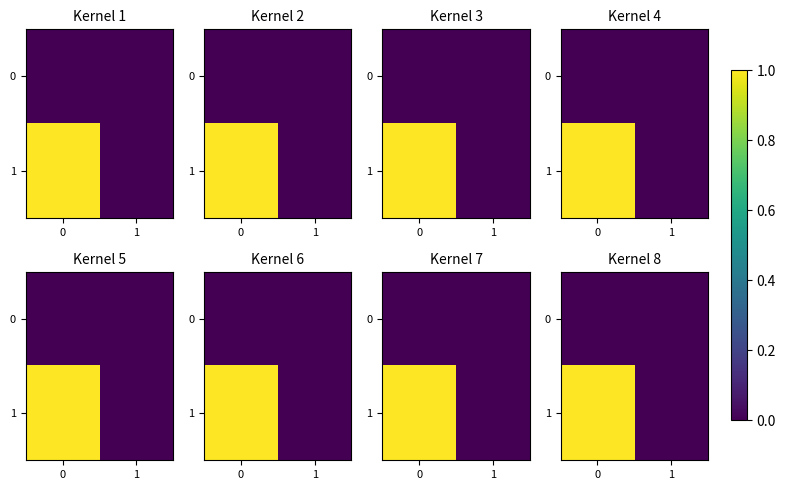

List the series in order of their overall mean, highest first.

1, 0